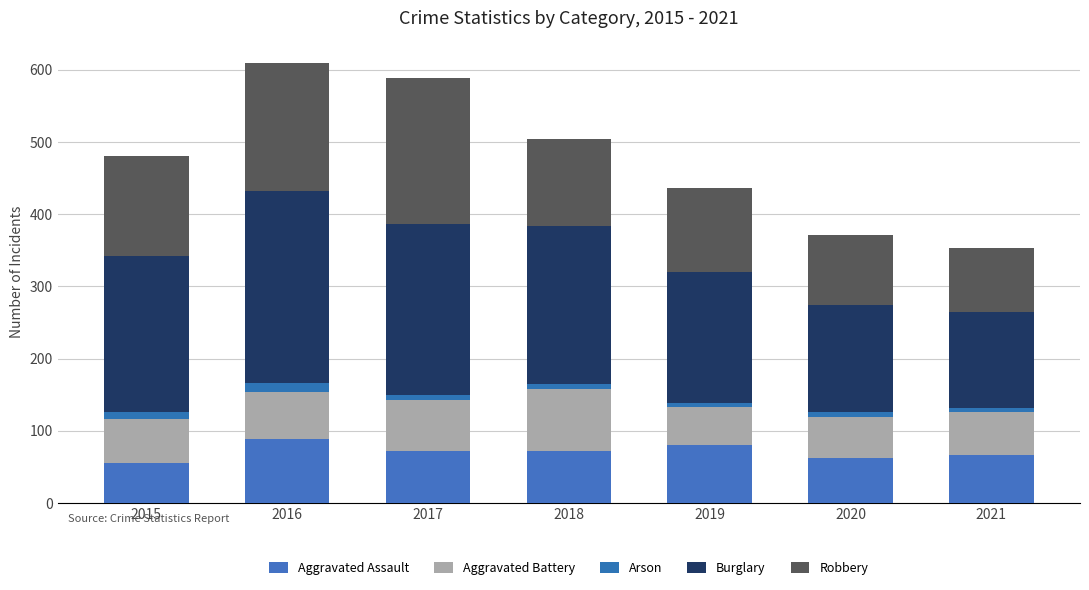

Count the number of data series in this chart.

5